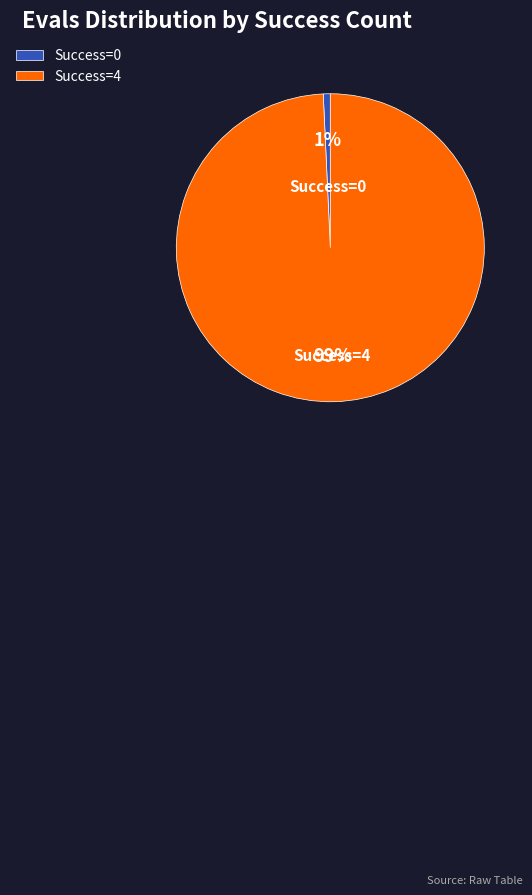

Is there any slice that represents more than half of the pie?

Yes